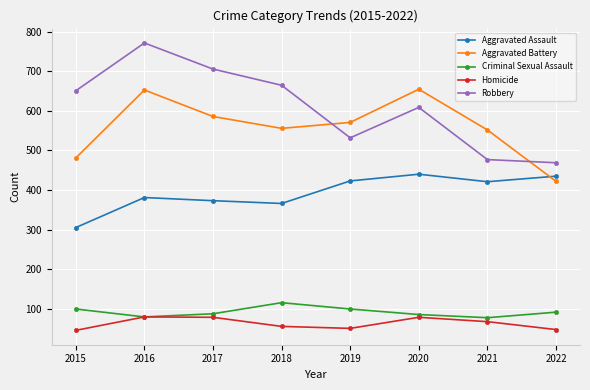

What is the difference between the maximum and second lowest values in the Robbery series?

295